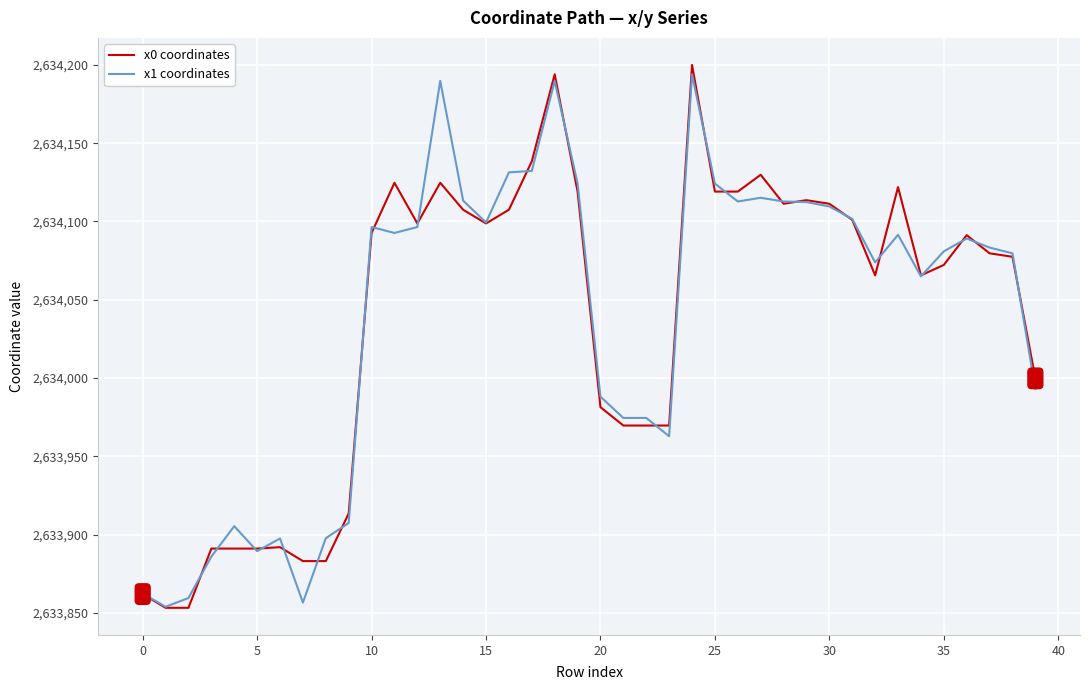

What is the greatest value displayed?

2634199.9